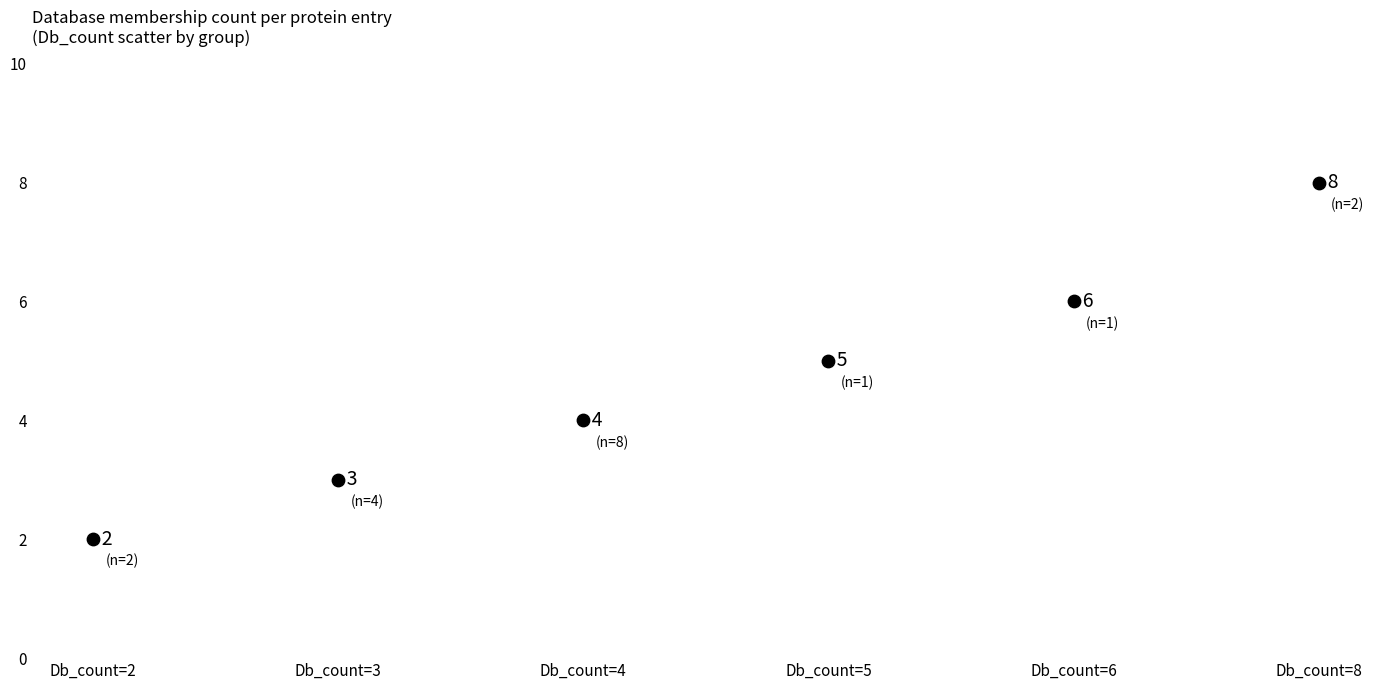

What Y value in the scatter plot is closest to 5?

5